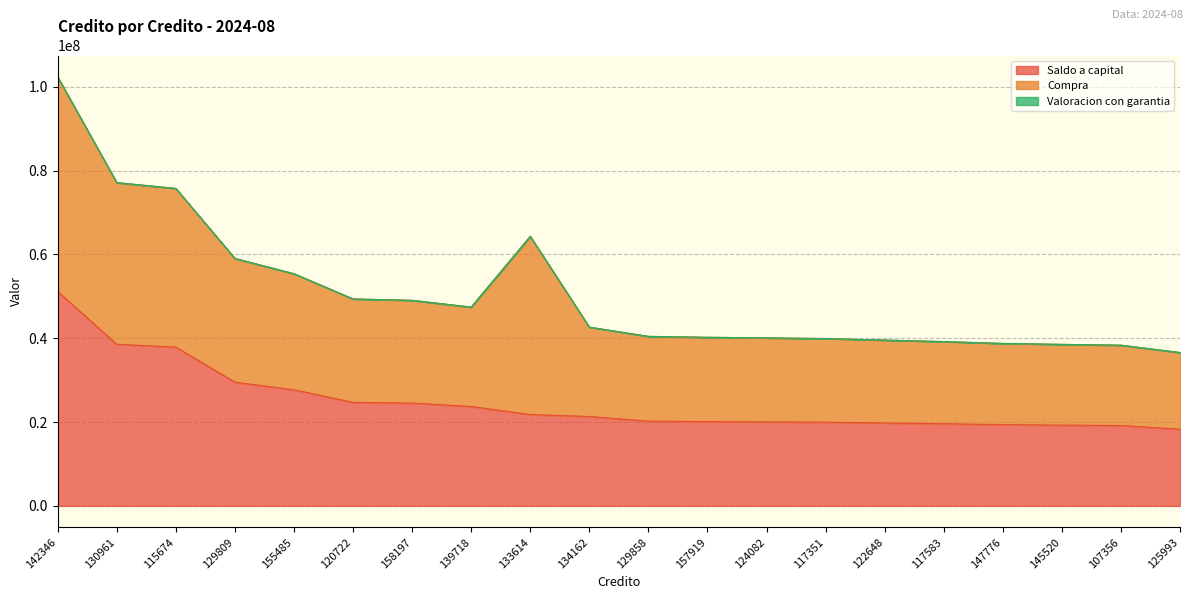

What position from the left is 115674?

3